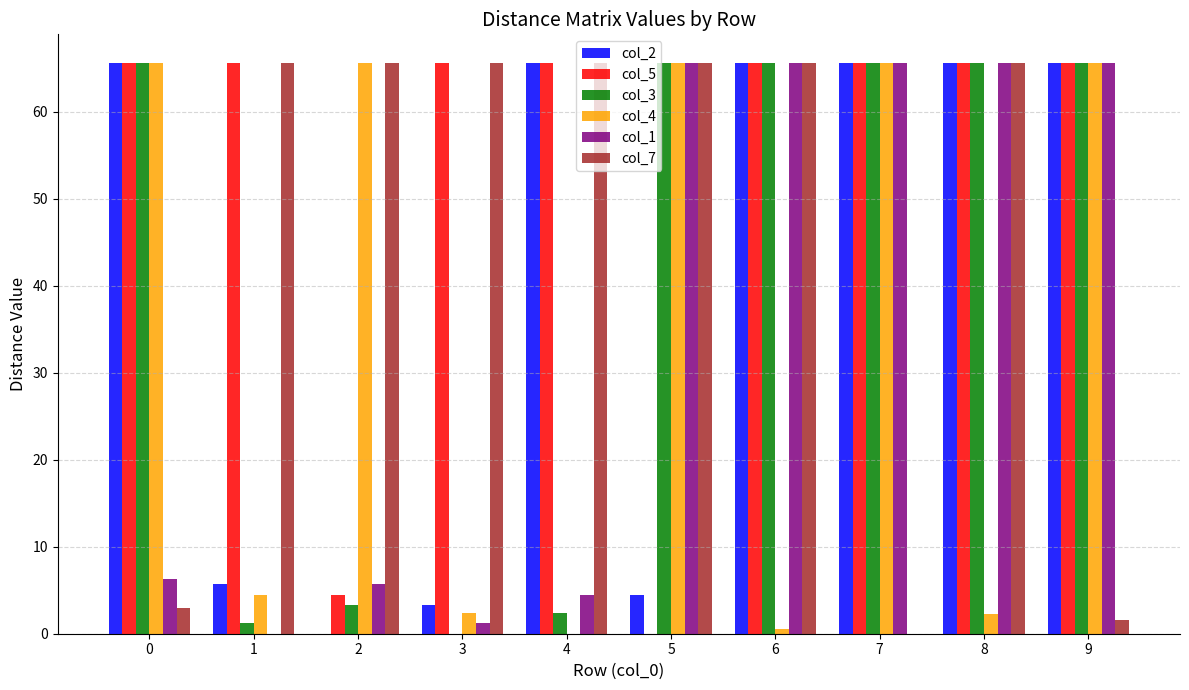

Which series has the largest total across all categories?

col_5